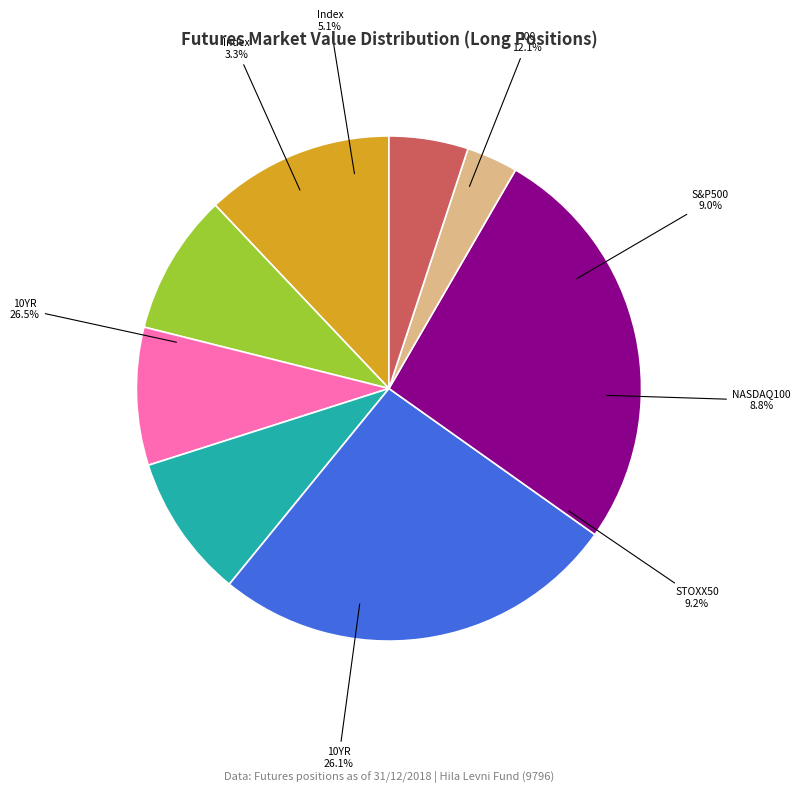

What is the change in value from MAR 19 VGH9 EURO STOXX50 FUT to MAR 19 TYH9 T-NOTE 10YR FUT?

+3793.8